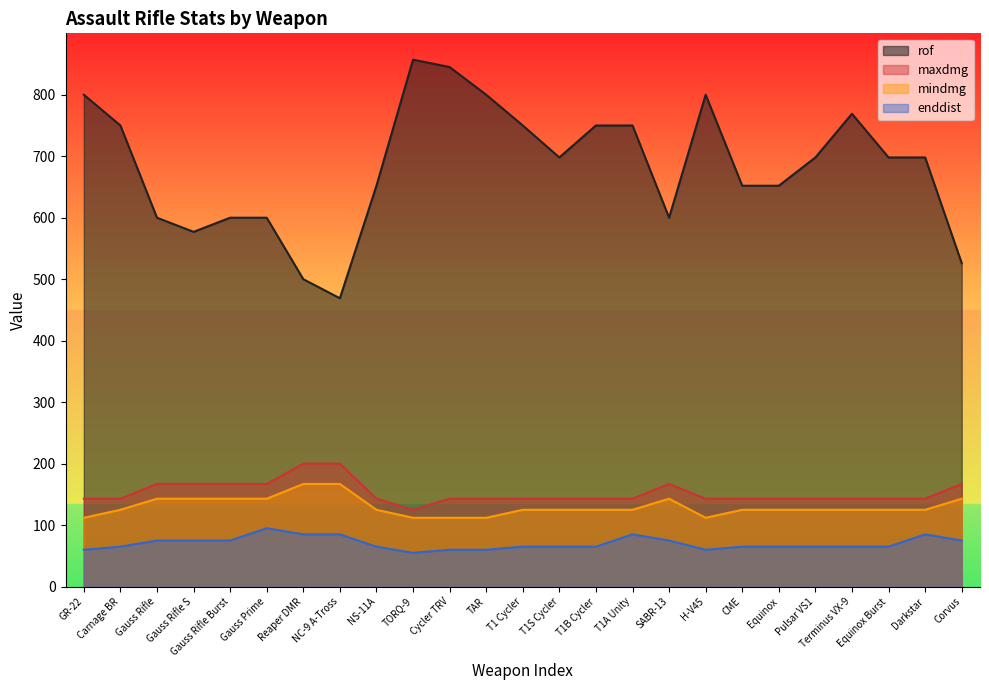

How many lines are shown in the chart?

4